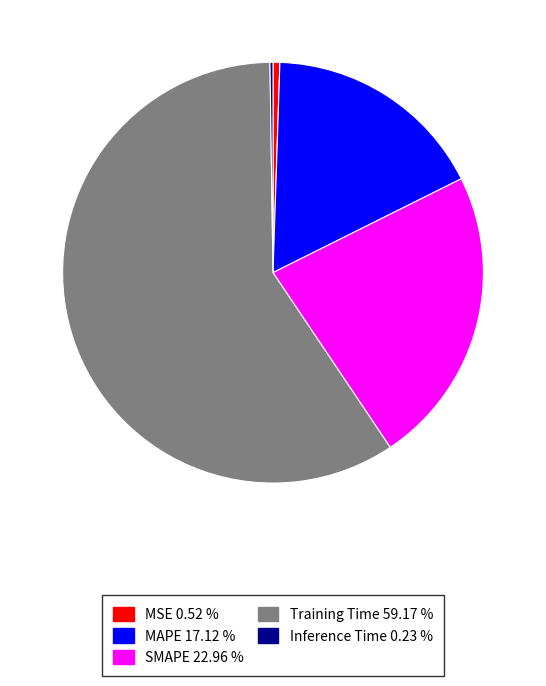

Which slice is the largest?

Training Time